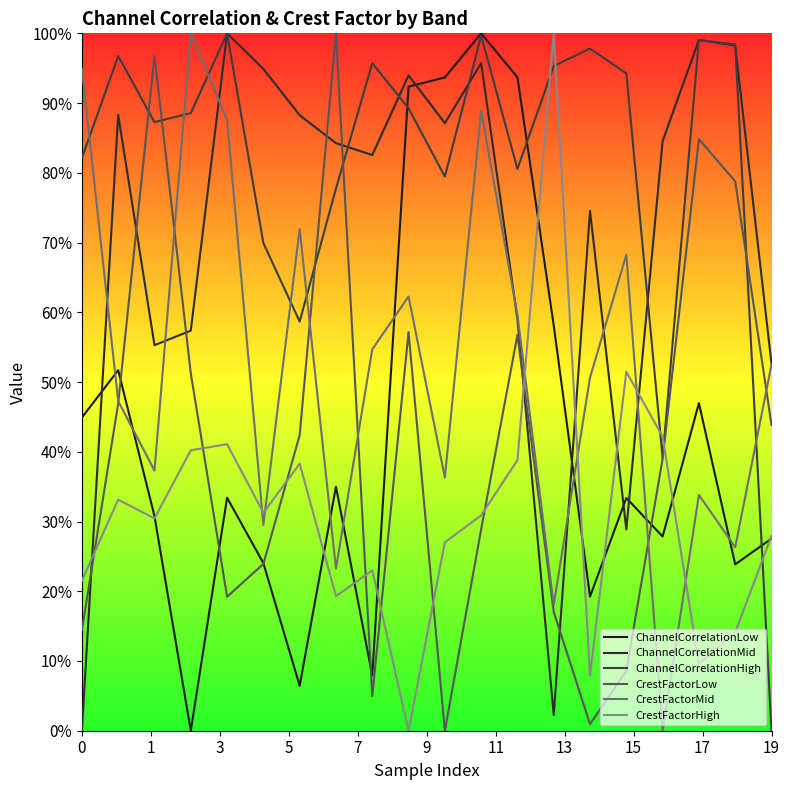

True or false: CrestFactorLow has more than 0 interior local peaks.

True